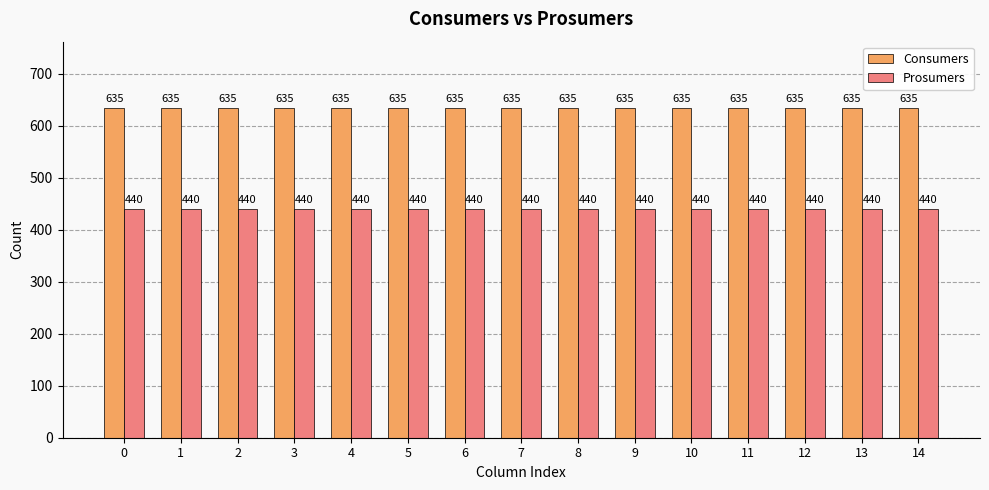

Is it true that Prosumers equals 440 at 6?

True